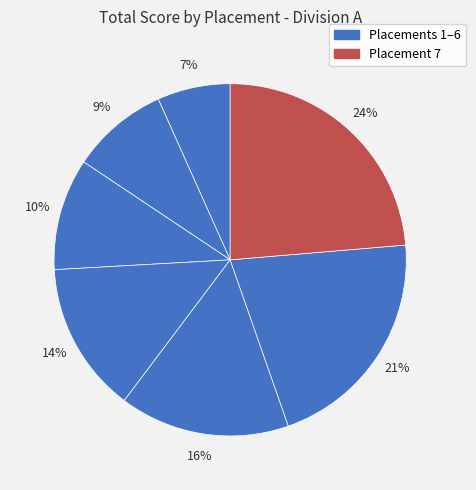

How many slices are in this pie chart?

7